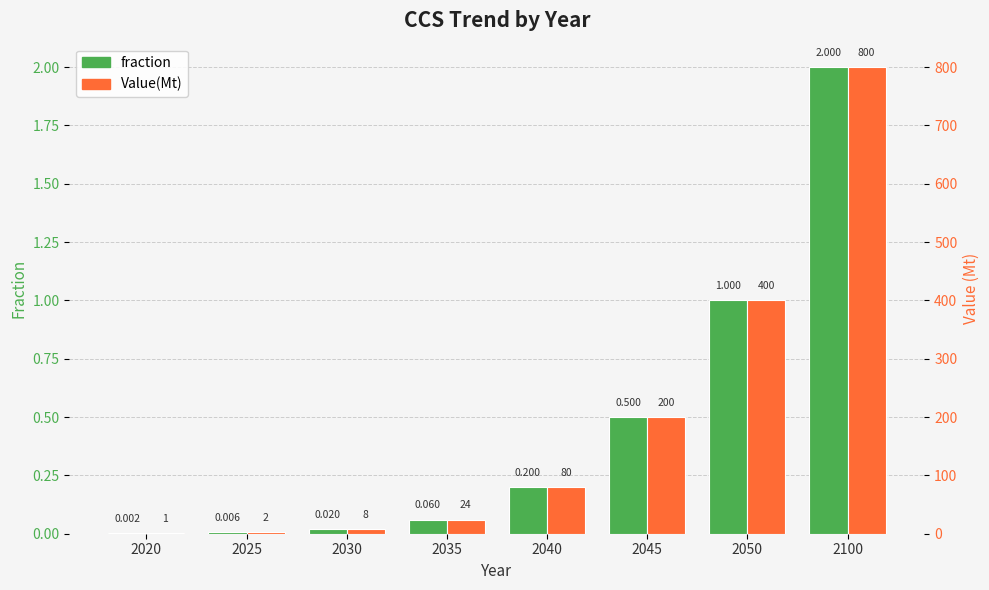

How many bars are there in each group?

2